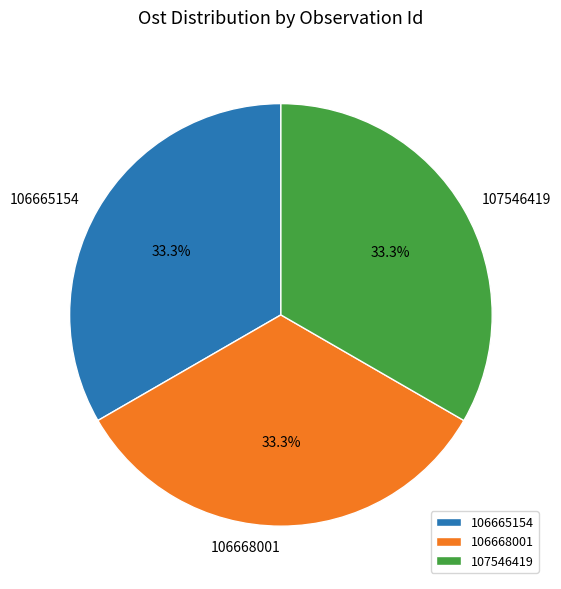

To the nearest percent, what percentage of the pie is 106668001?

33%